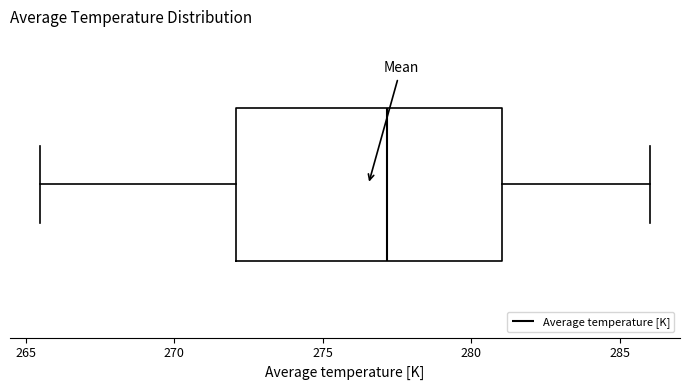

Read this box plot against the x-axis: the position of the median line, the range covered by the box, and the ends of both whiskers. The values are not printed on the chart, so give them approximately, as read against the axis.

median 277.0, box 272.0 to 281.0, whiskers 265.5 to 286.0